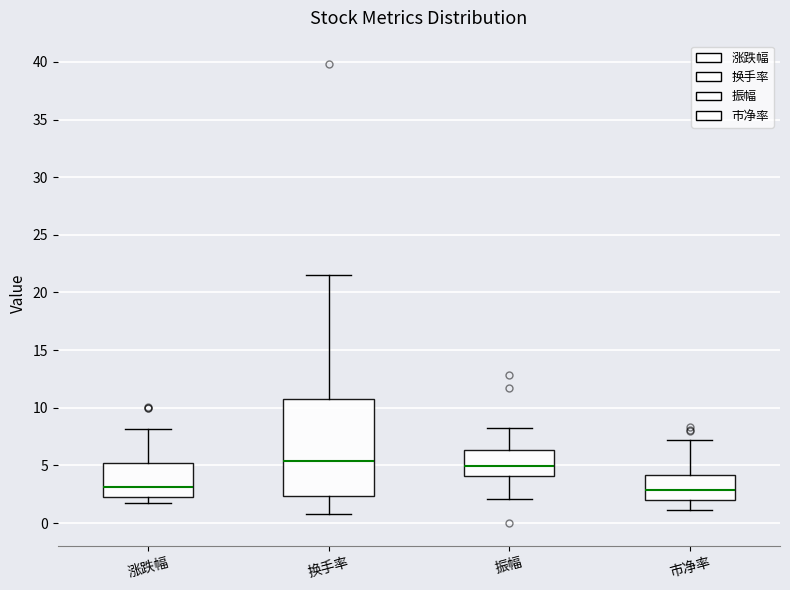

Where does the median line of the box for 换手率 sit on the y-axis? The values are not printed on the chart, so give them approximately, as read against the axis.

5.5